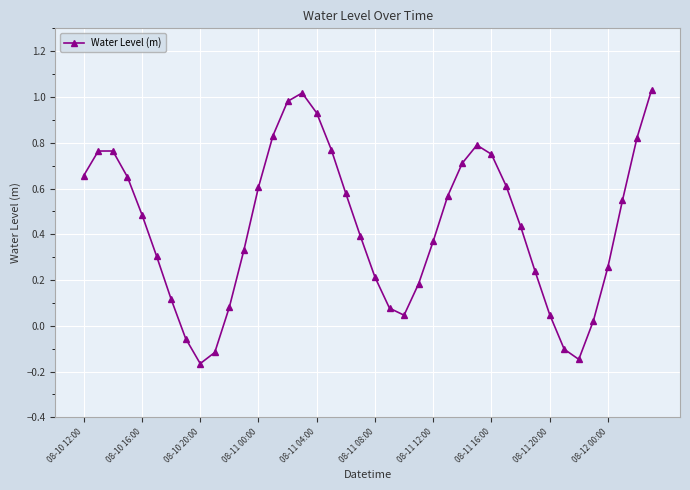

What is the sum of all values?

17.4